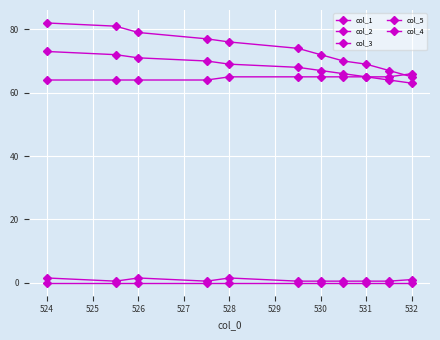

What is the value of the col_3 point at the 7th from the left?

0.5